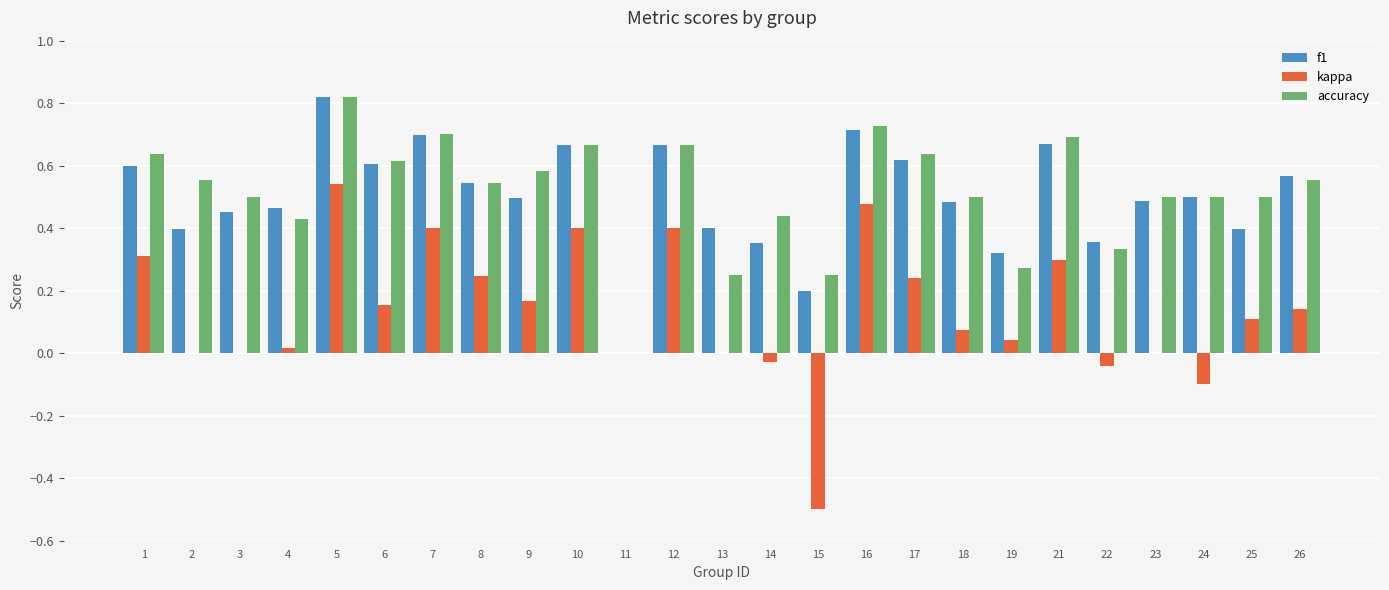

Which series has the widest spread of values?

kappa